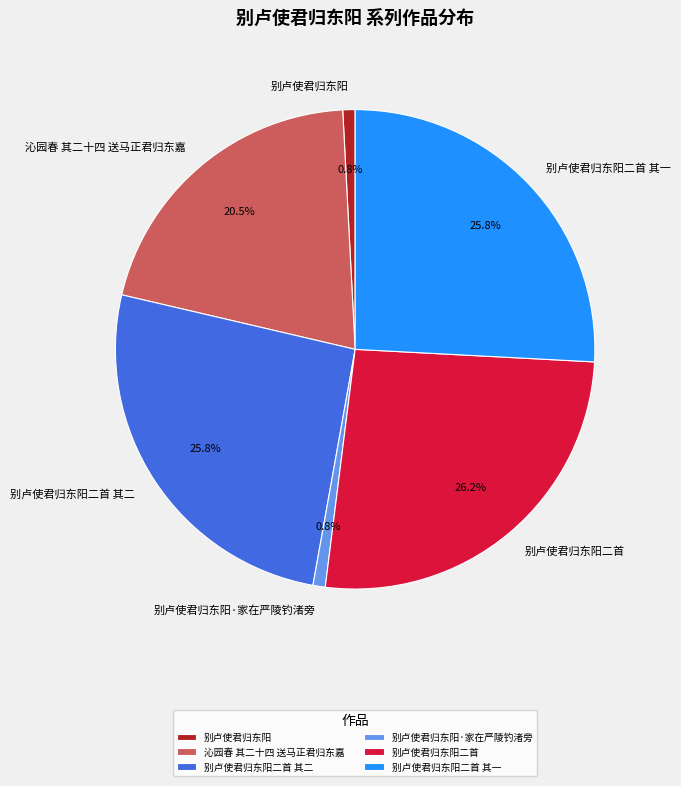

Does any single category account for the majority?

No